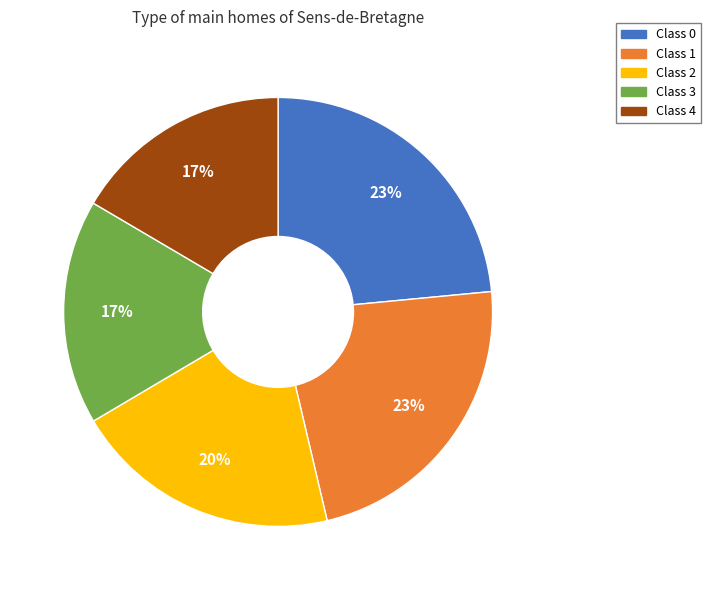

To the nearest percent, what is the average slice percentage?

20%